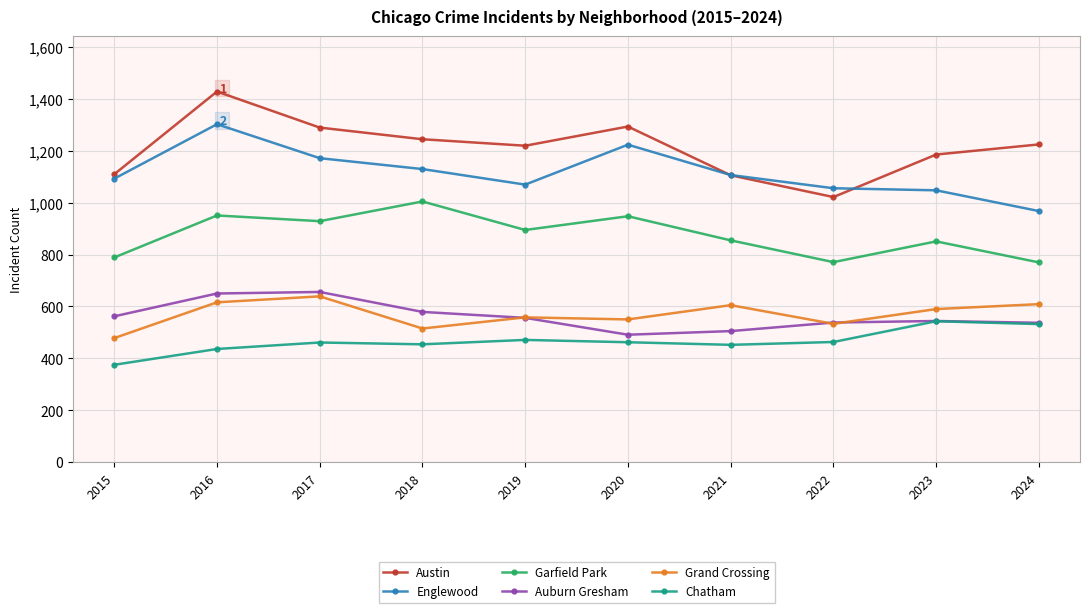

Read the Austin value at 2020, to the nearest 50.

1300